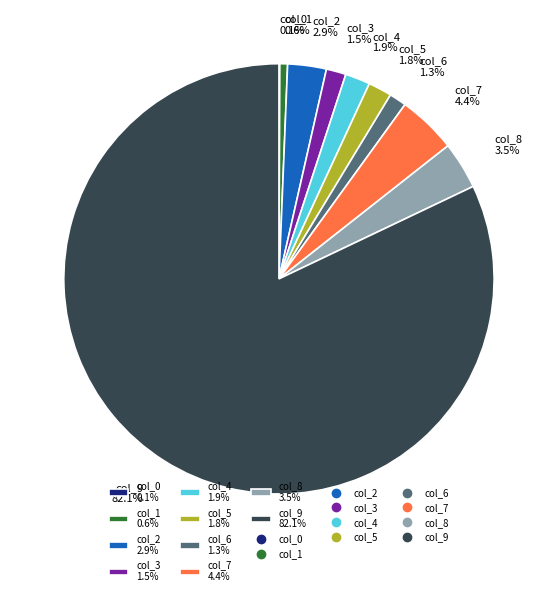

What percentage is NOT represented by col_5?

98.2%